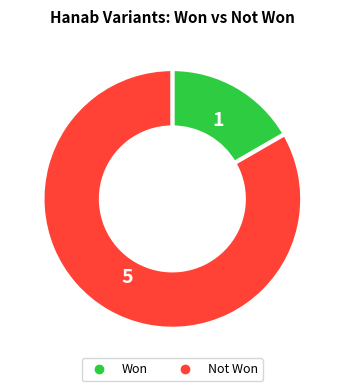

Is there a majority slice in this chart?

Yes